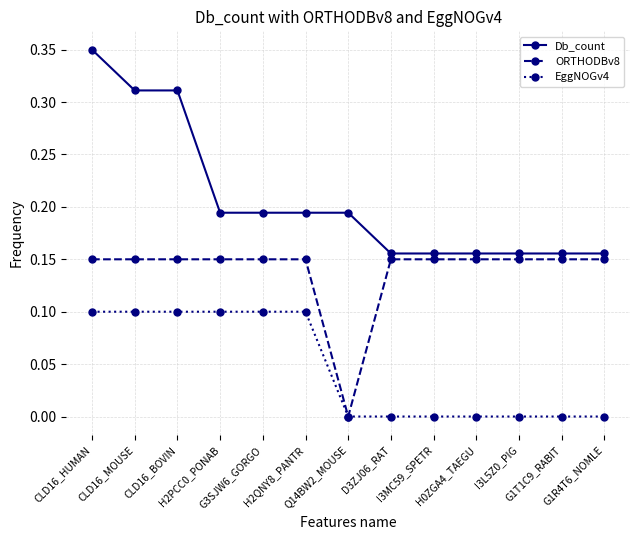

What is the label of the 1st point from the left?

CLD16_HUMAN